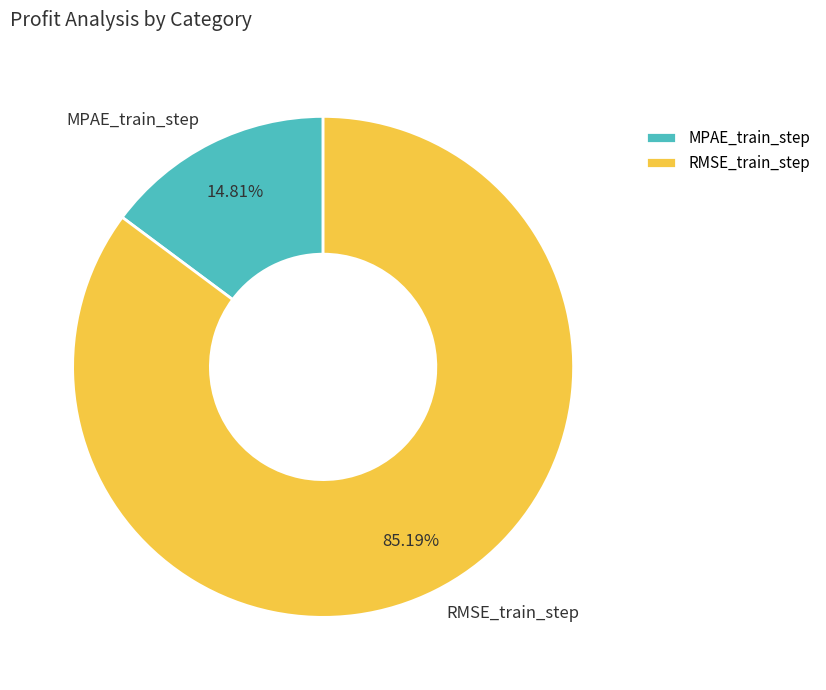

The RMSE_train_step slice represents 96% of the pie. True or false?

False